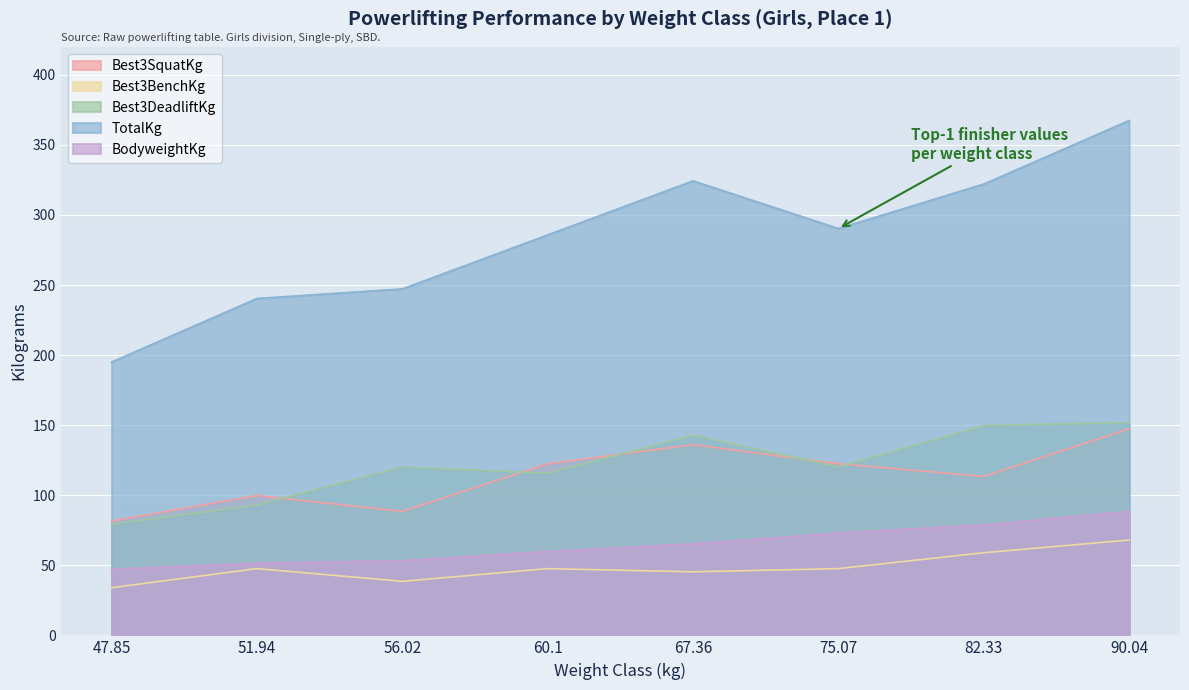

How many lines are shown in the chart?

5